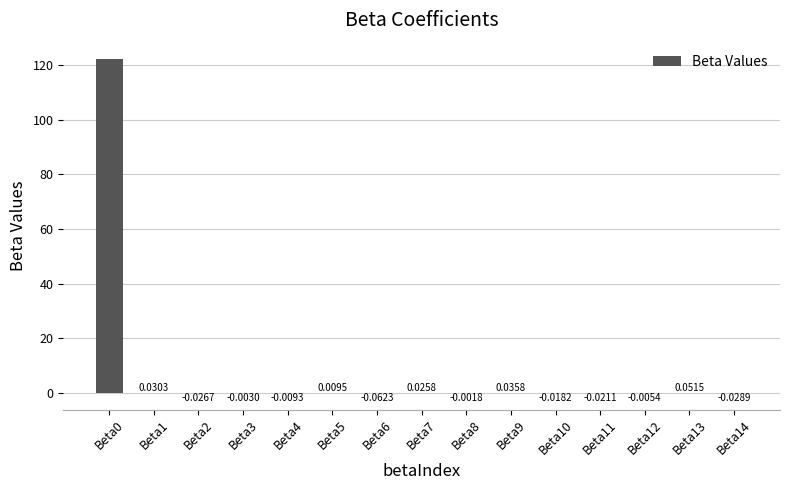

Which has a higher value, Beta4 or Beta10?

Beta4